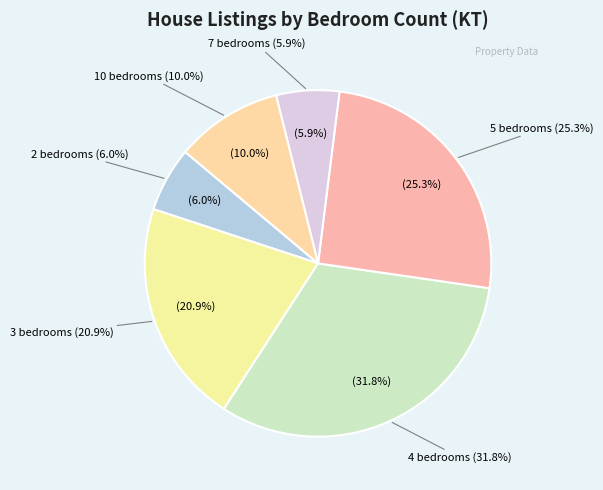

Is 5 KT (Palu) the majority of the pie?

No